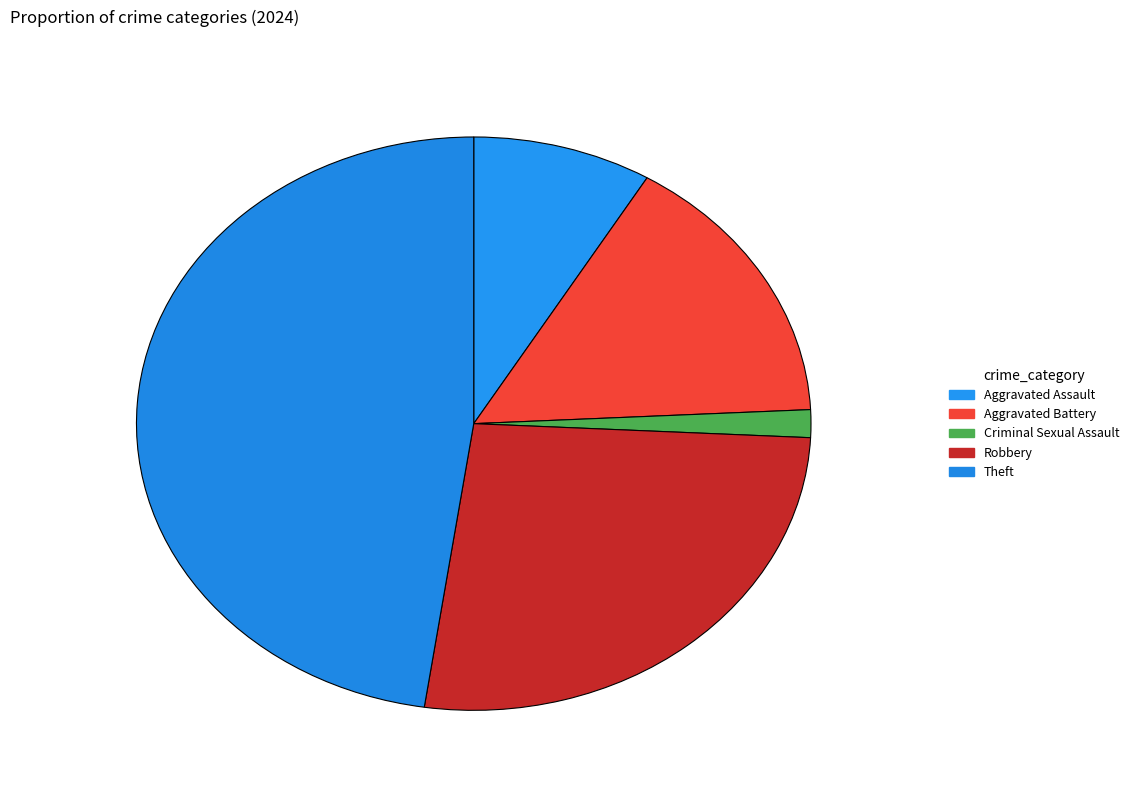

Which category has the biggest portion of the pie?

Theft